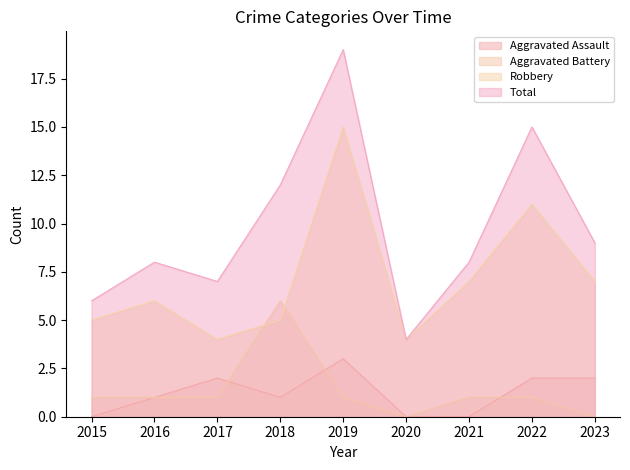

Between 2023 and 2019, which is larger?

2019